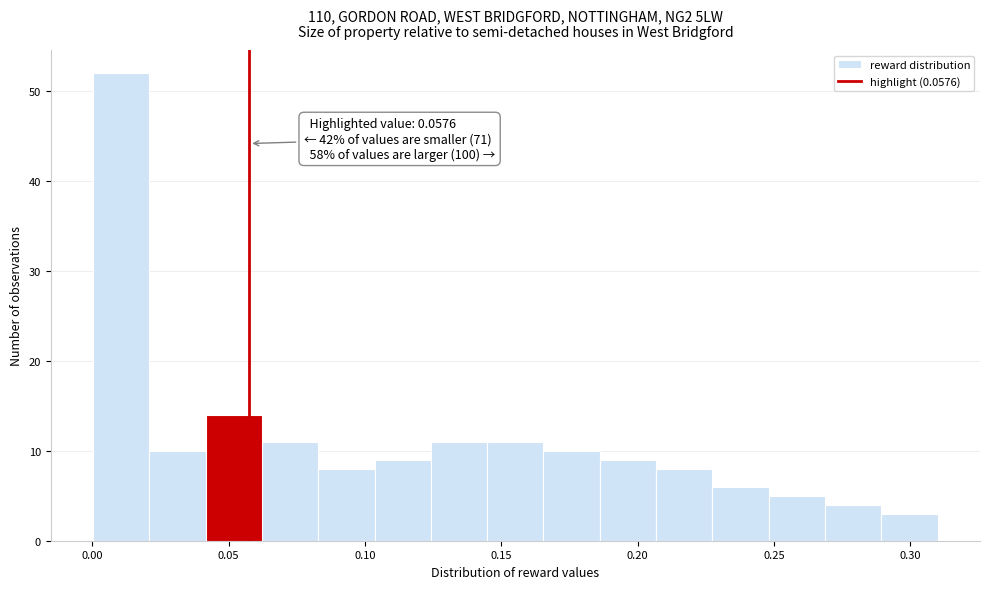

Over which range of the x-axis is the bar tallest?

0.000 to 0.020